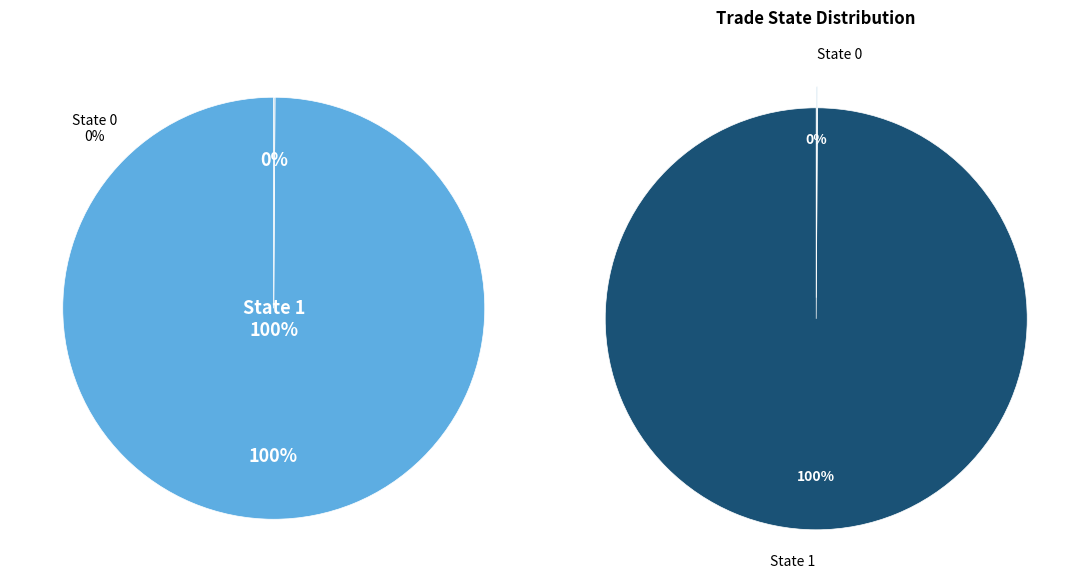

To the nearest percent, what is the combined percentage of State 0 and State 1?

100%